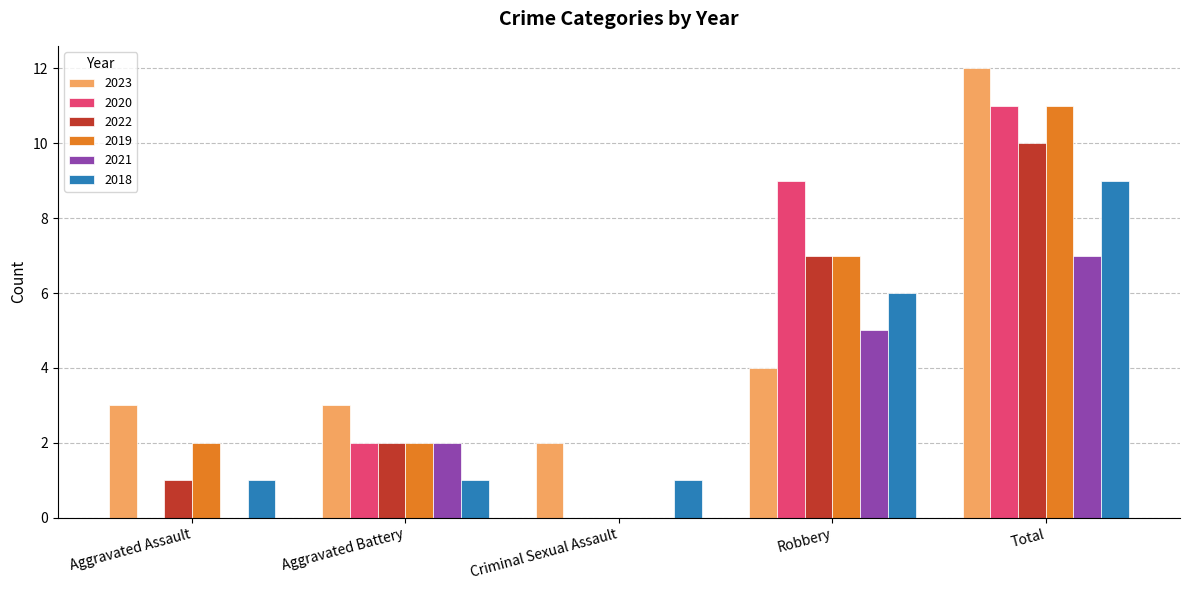

Which label corresponds to the largest value in the chart?

Total